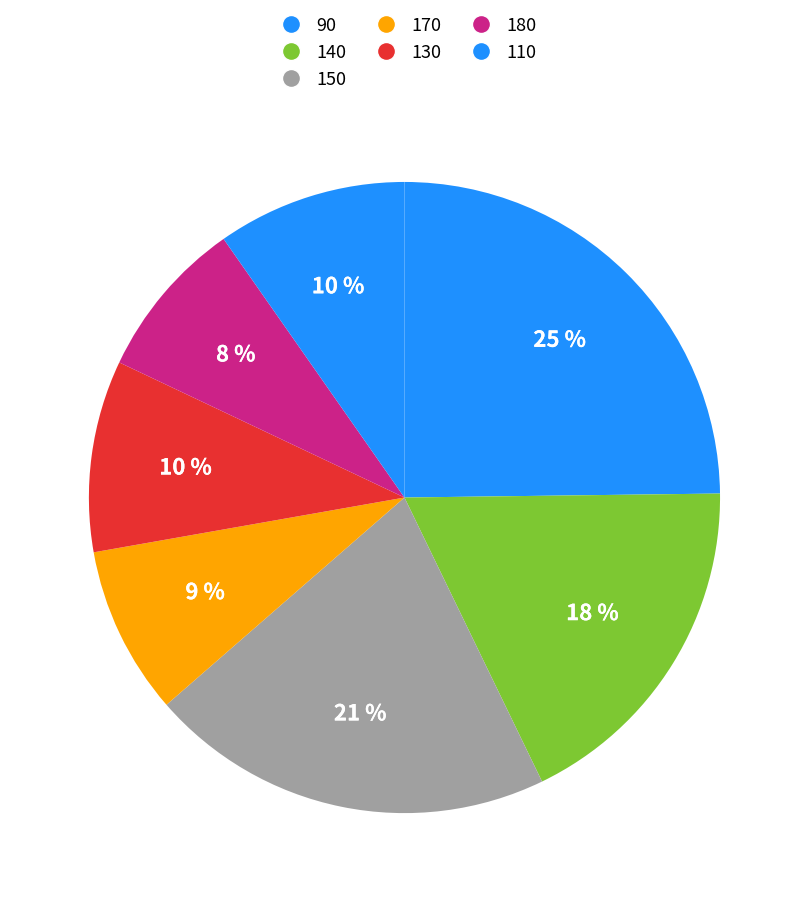

Does any single category account for the majority?

No